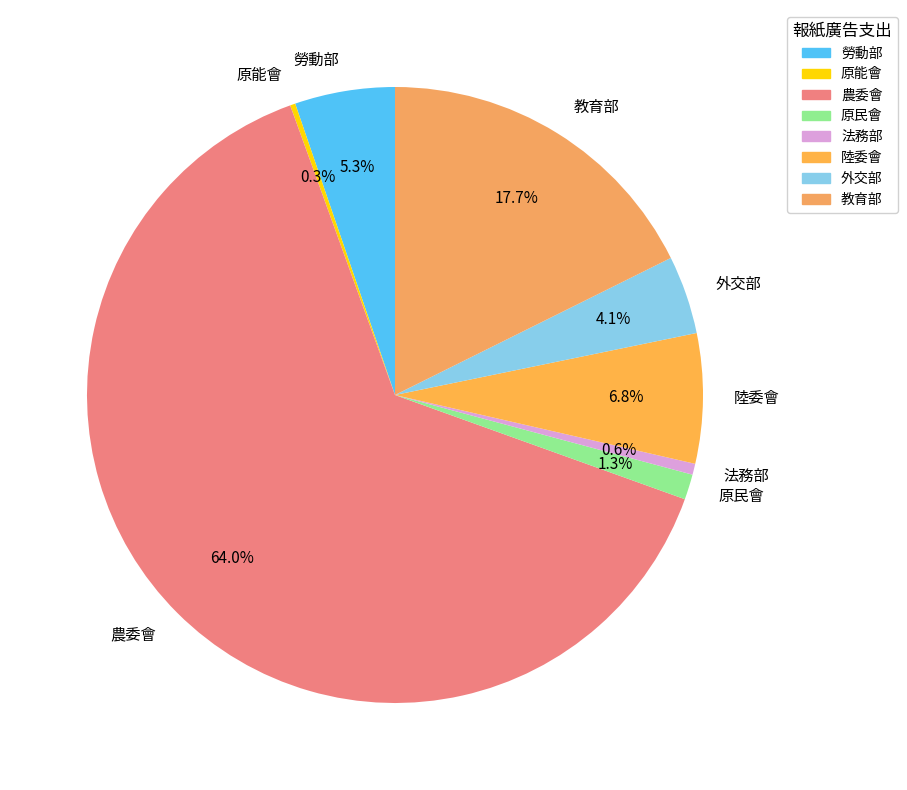

Combined, do 原民會 and 教育部 account for over 50%?

No